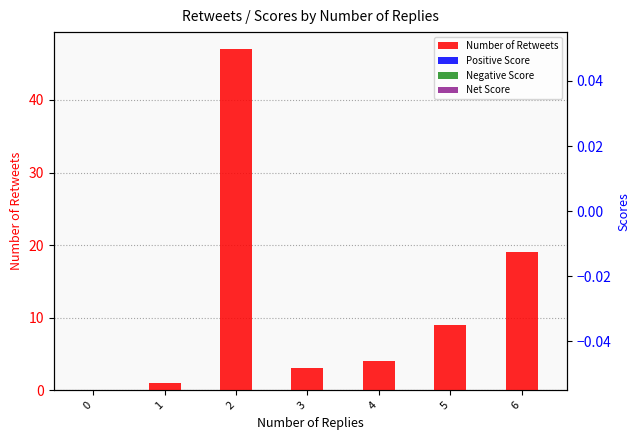

The Number of Retweets series shows 4 at 4. True or false?

True